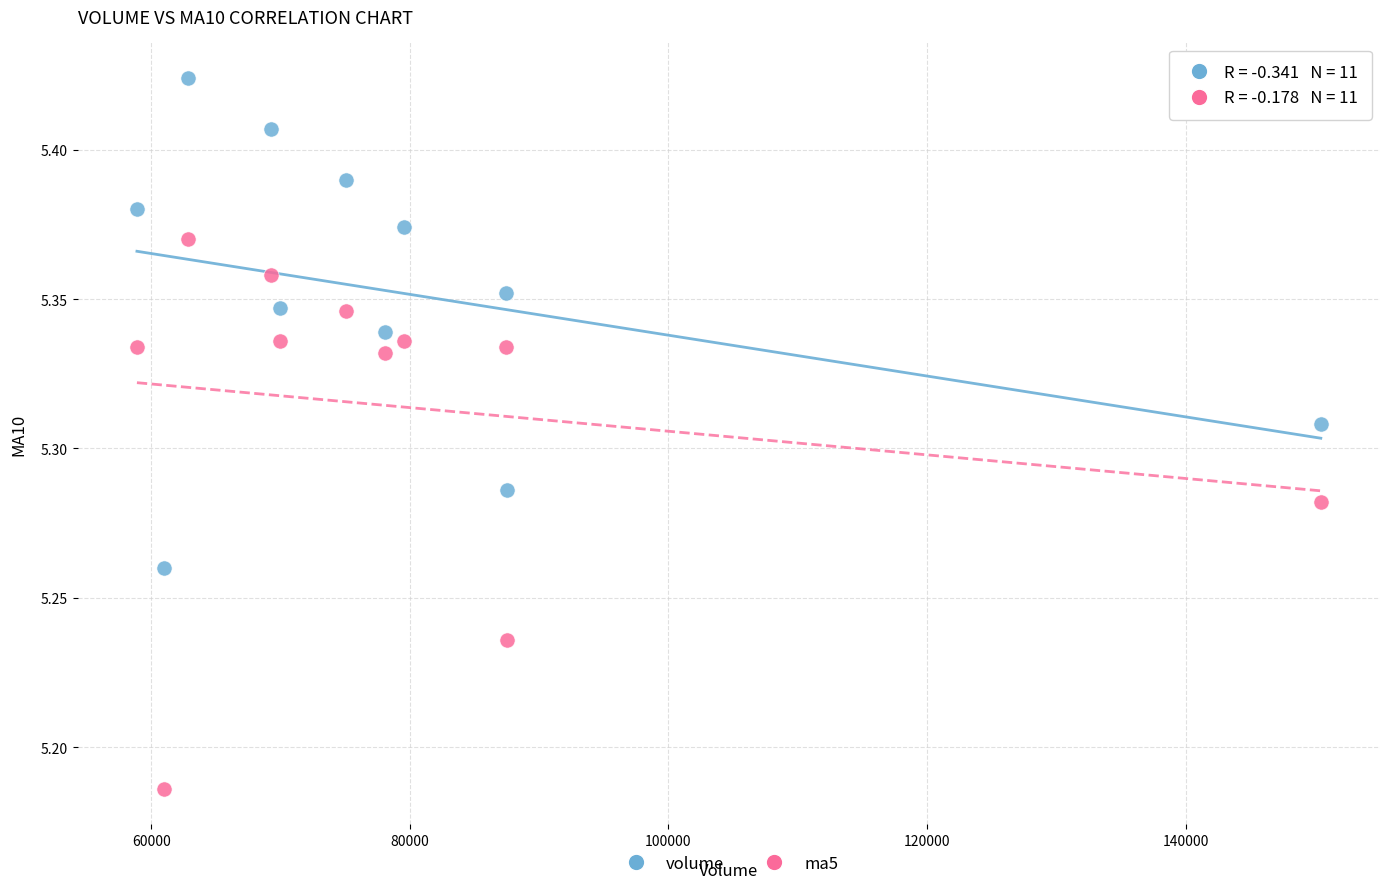

Which series has the widest spread of Y values?

ma5